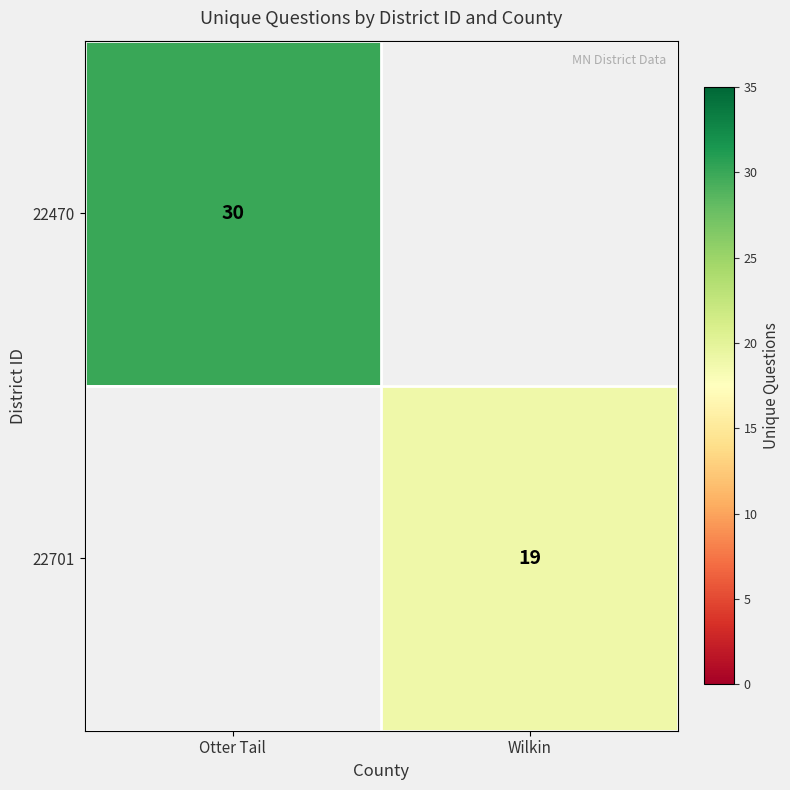

Is it true that 22701 equals 19 at Wilkin?

True